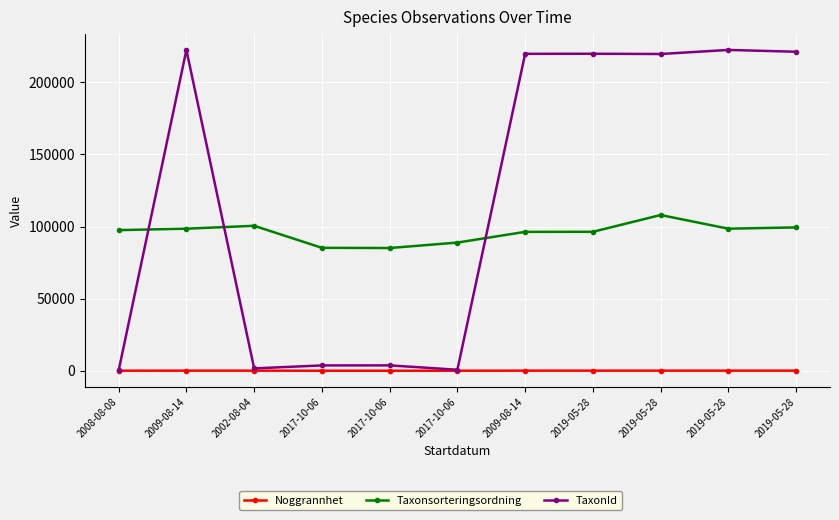

How many distinct data groups are displayed?

3